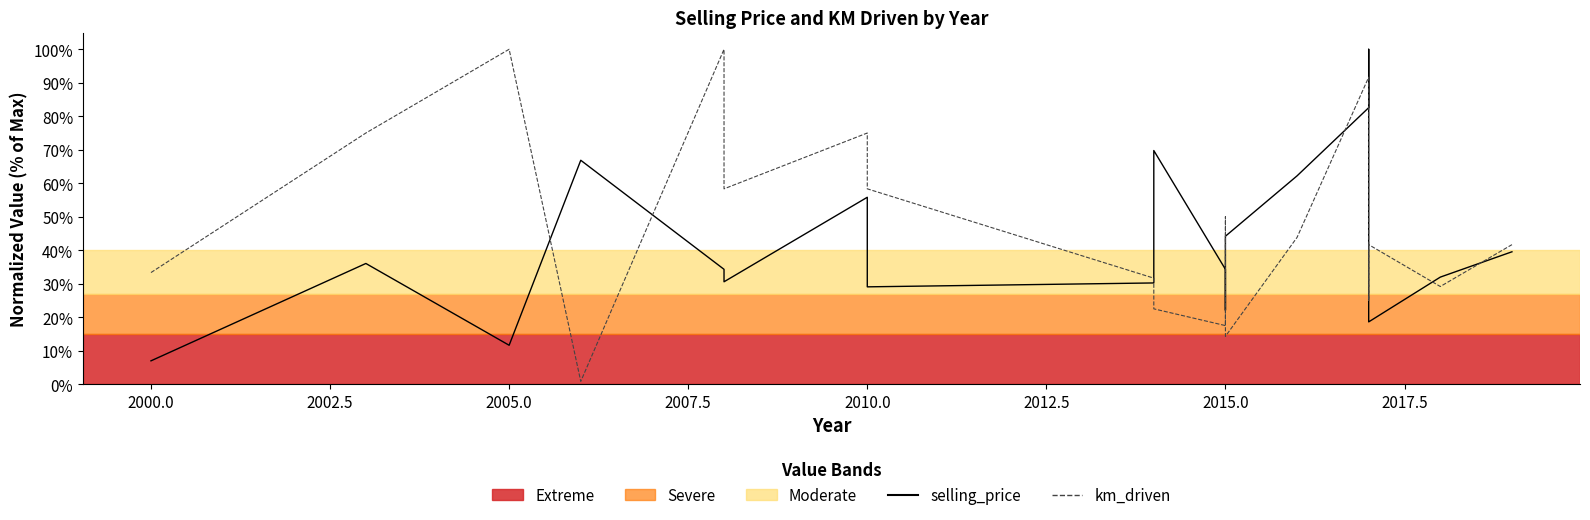

What are all the series names shown in the legend?

selling_price, km_driven